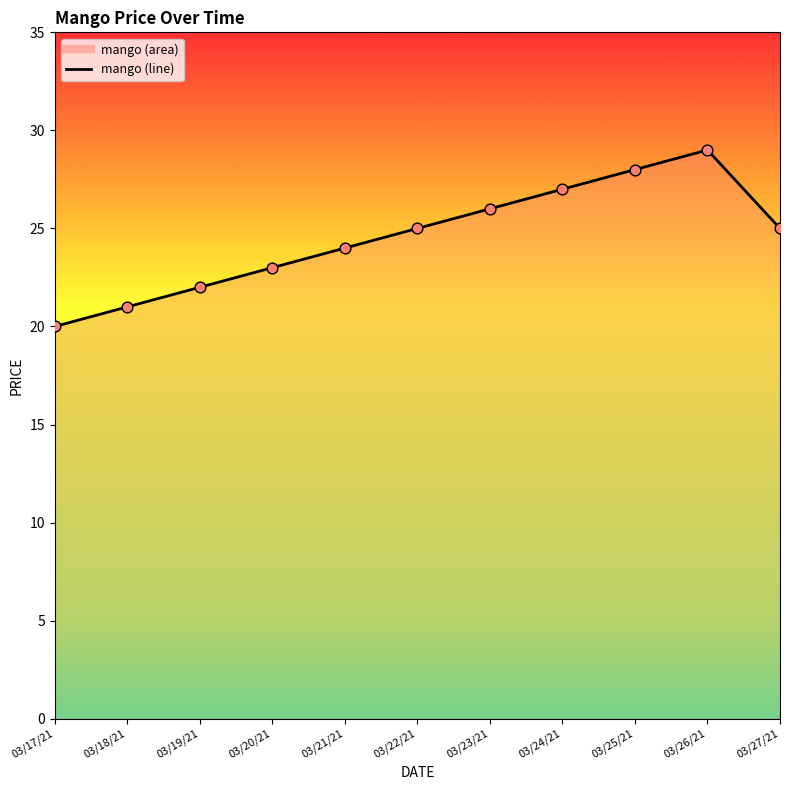

What is the ratio of the value at 03/21/21 to the value at 03/25/21?

0.9